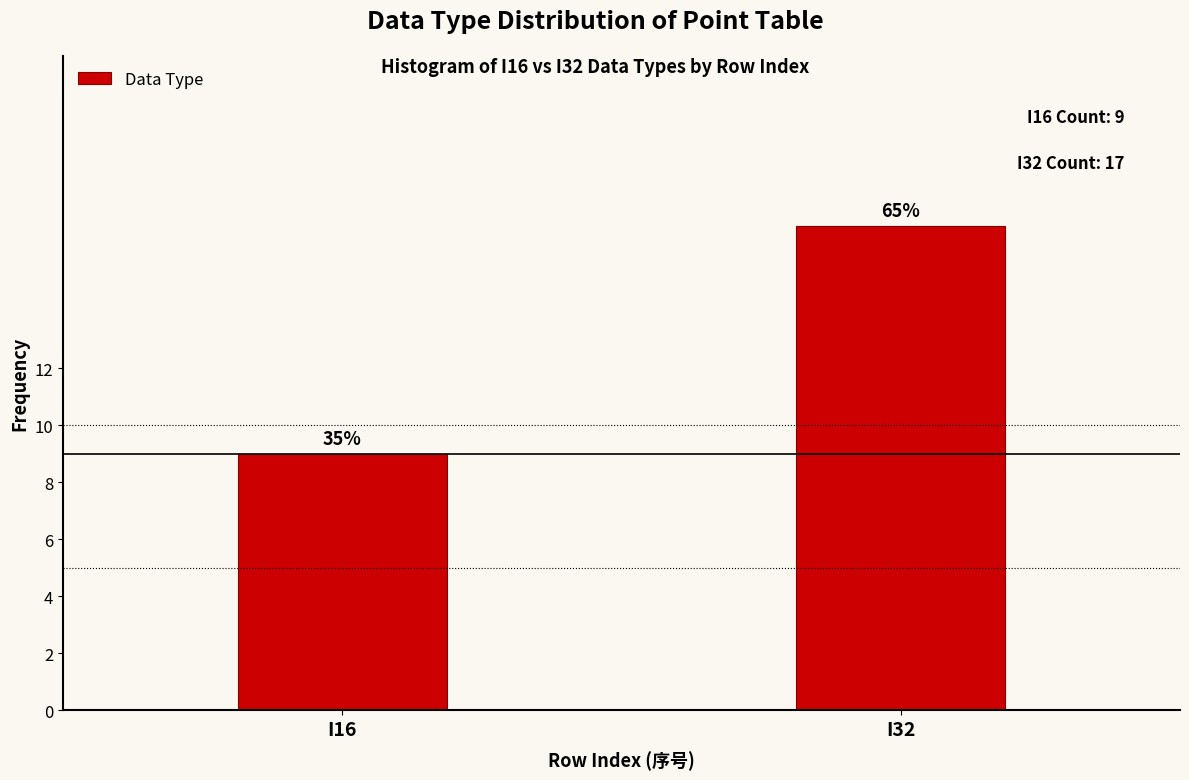

Does the chart contain any negative values?

No